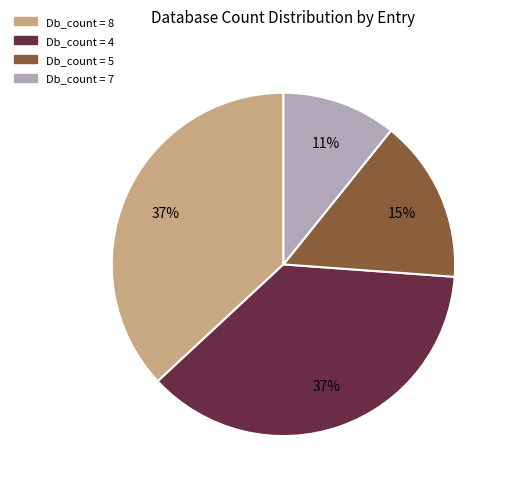

To the nearest percent, what is the combined percentage of Db_count = 8 and Db_count = 4?

74%